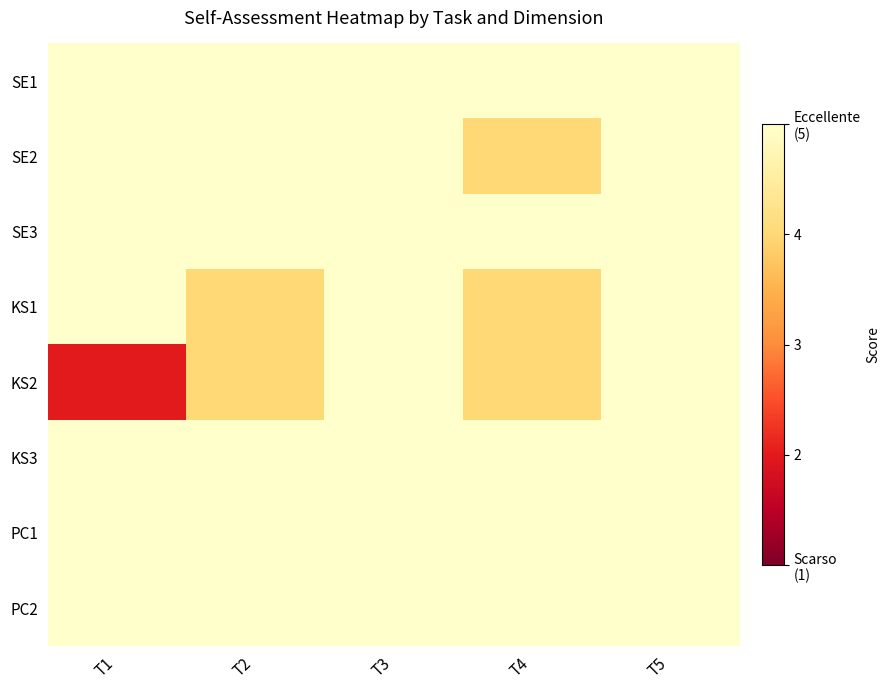

What is the smallest value displayed?

2